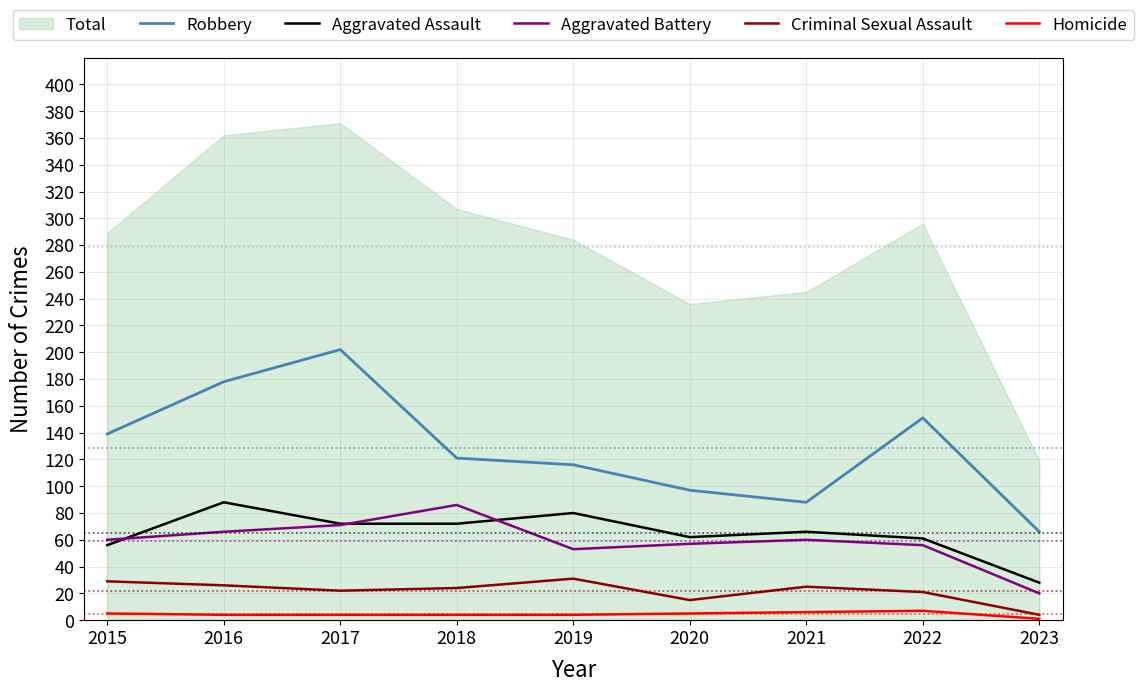

How many lines are shown in the chart?

5